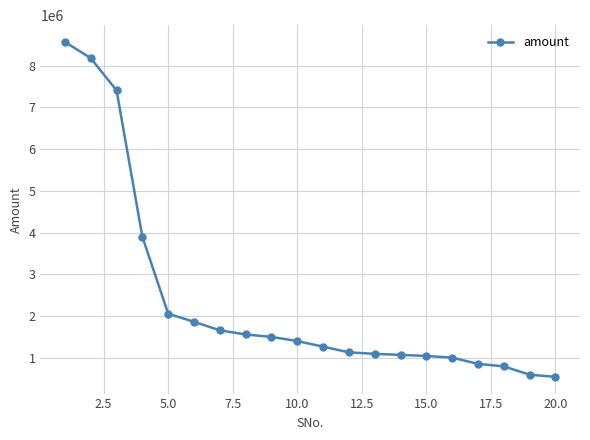

What is the greatest value displayed?

8565000.0